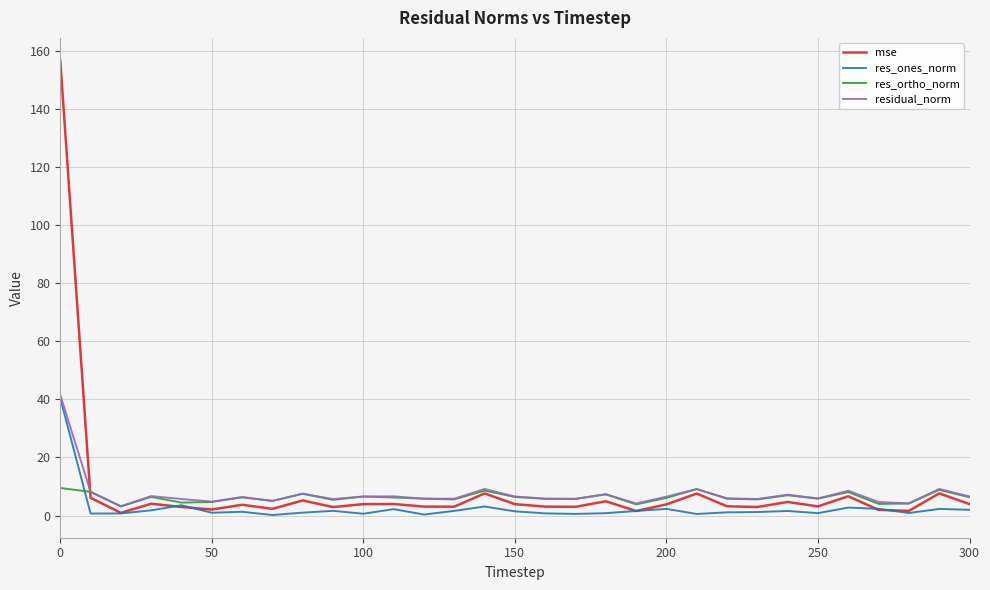

What is the lowest value of the mse series?

1.0